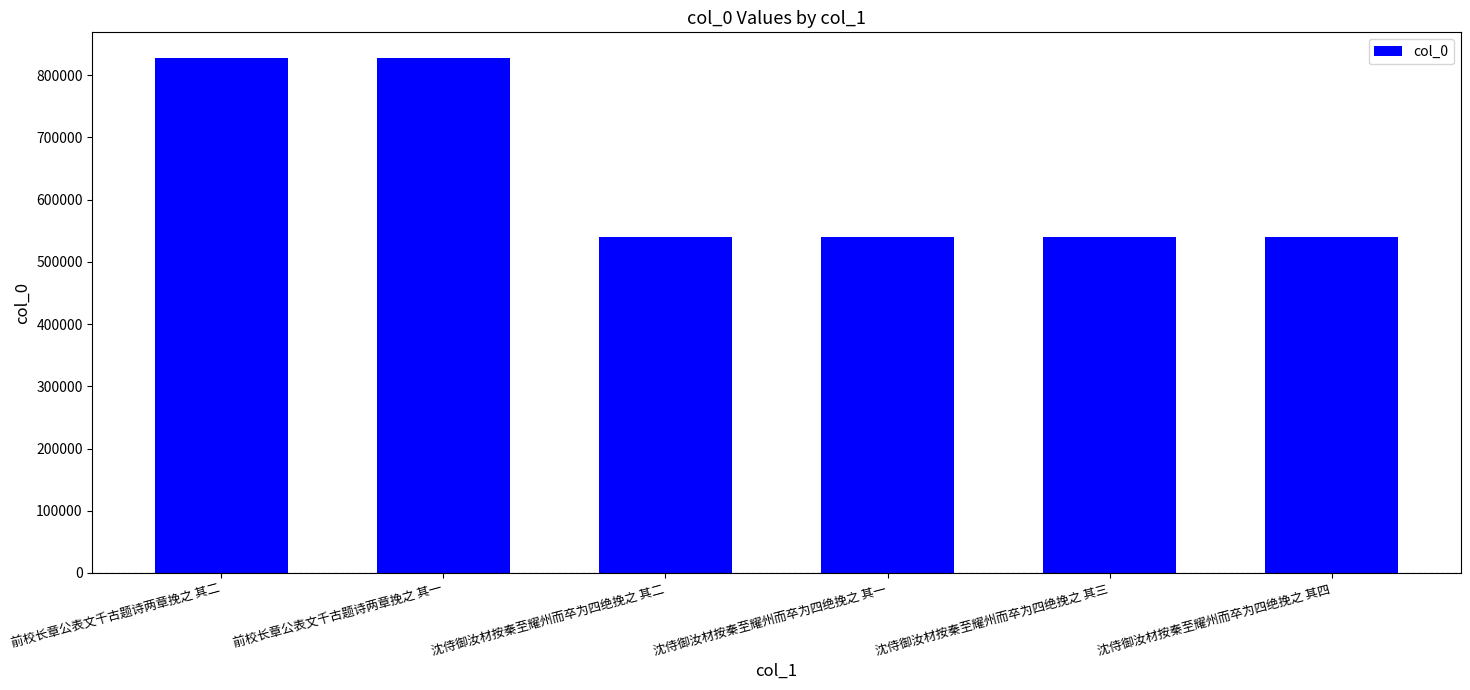

What position from the left is 前校长章公表文千古题诗两章挽之 其一?

2